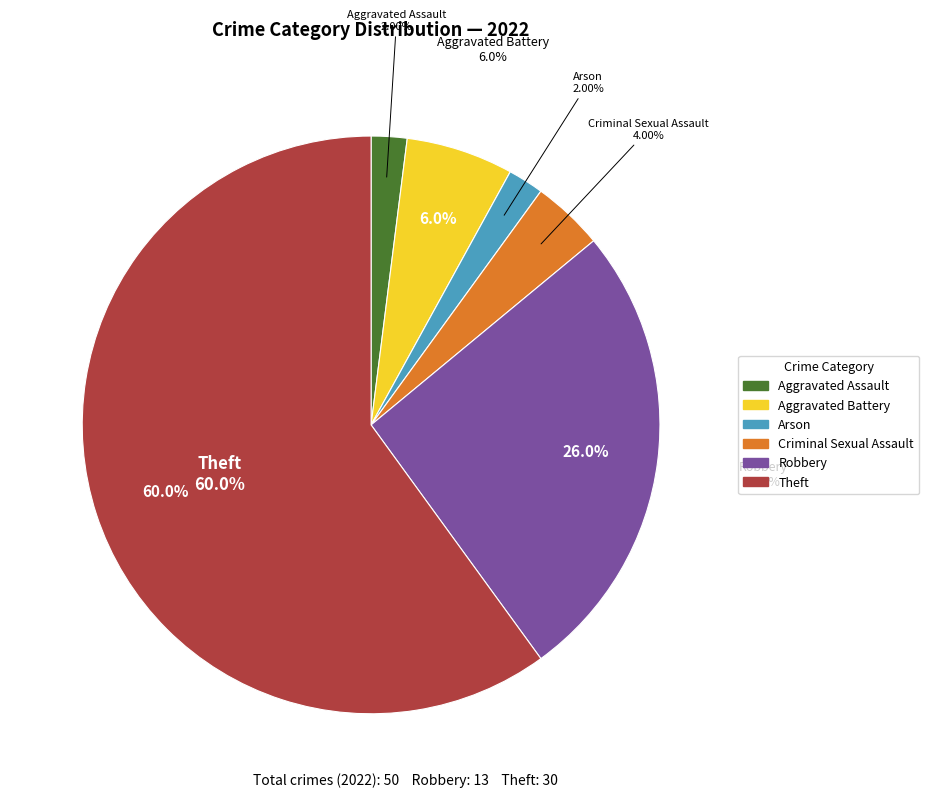

What percentage is the Arson slice, to the nearest percent?

2%